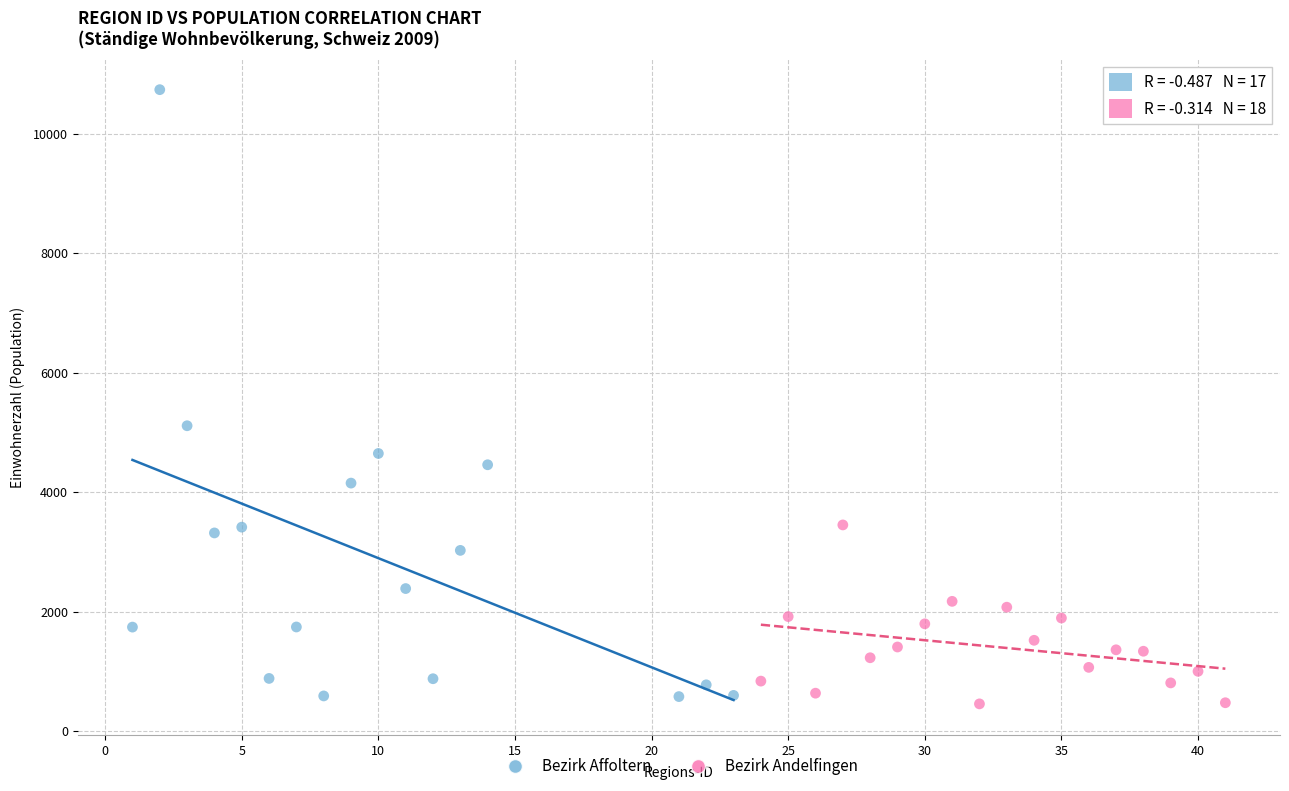

Which series has the largest Y range (max minus min)?

Bezirk Affoltern